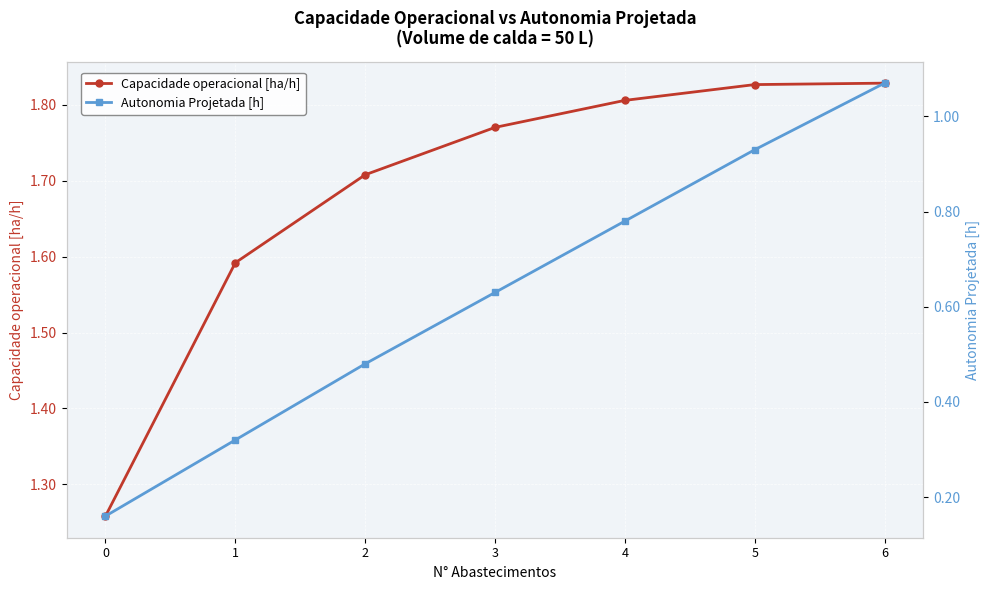

True or false: Capacidade operacional [ha/h] and Autonomia Projetada [h] cross at least once.

False